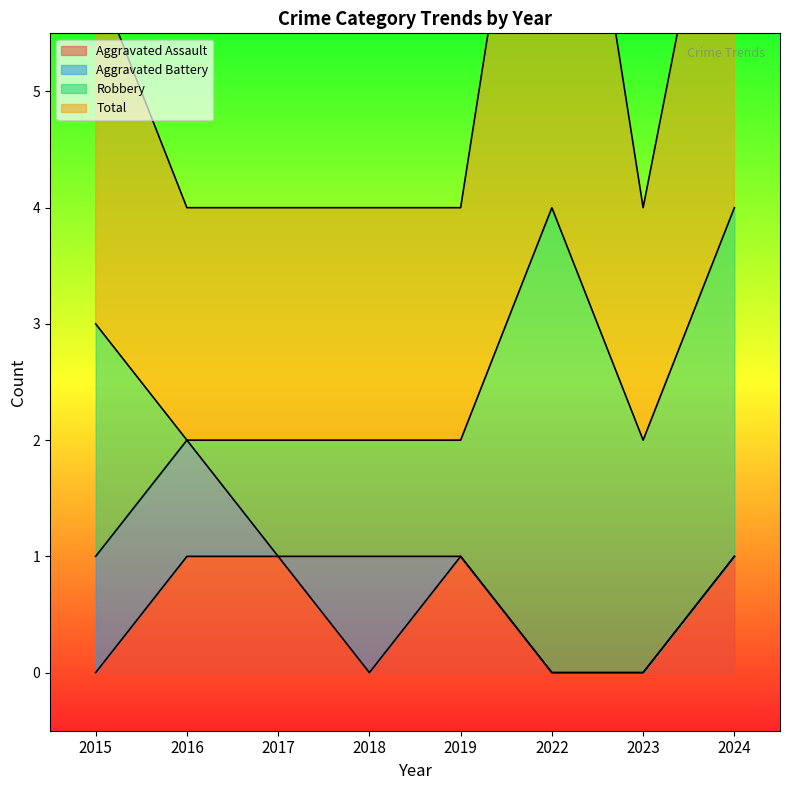

Where is Total nearest to the value 6?

2015